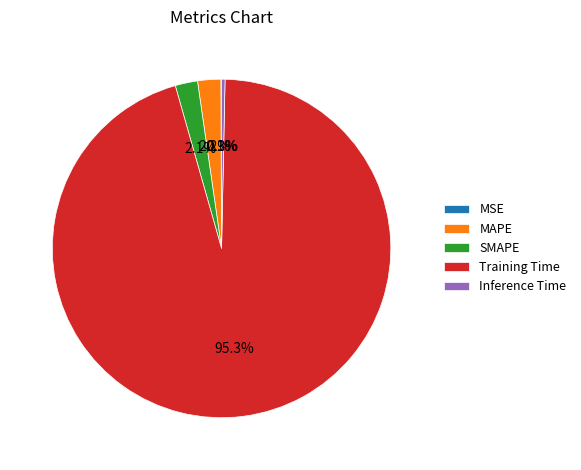

What is the largest slice in the pie chart?

Training Time